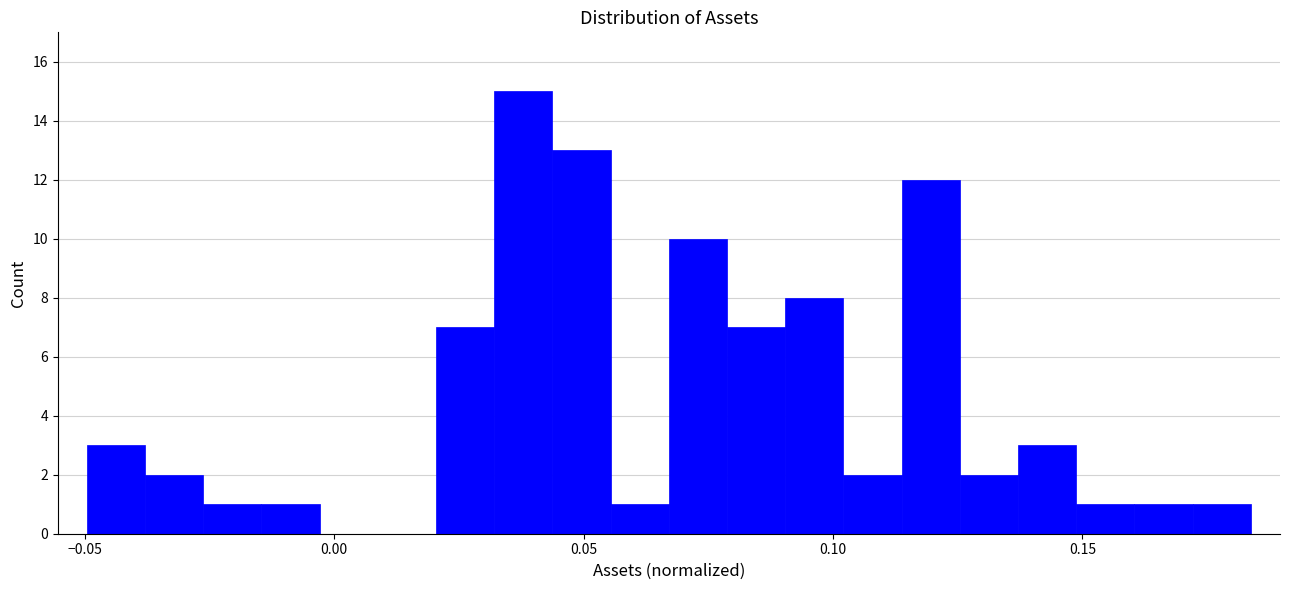

Read against the x-axis, roughly where is the centre of the tallest bar?

0.040